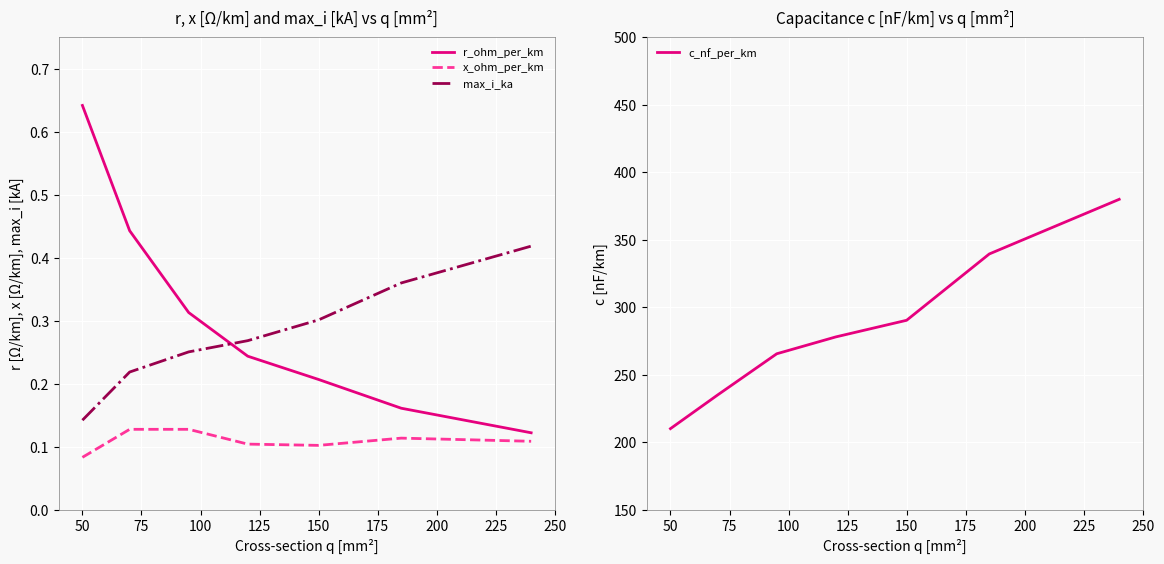

The x_ohm_per_km series shows 0.0 at 50. True or false?

False